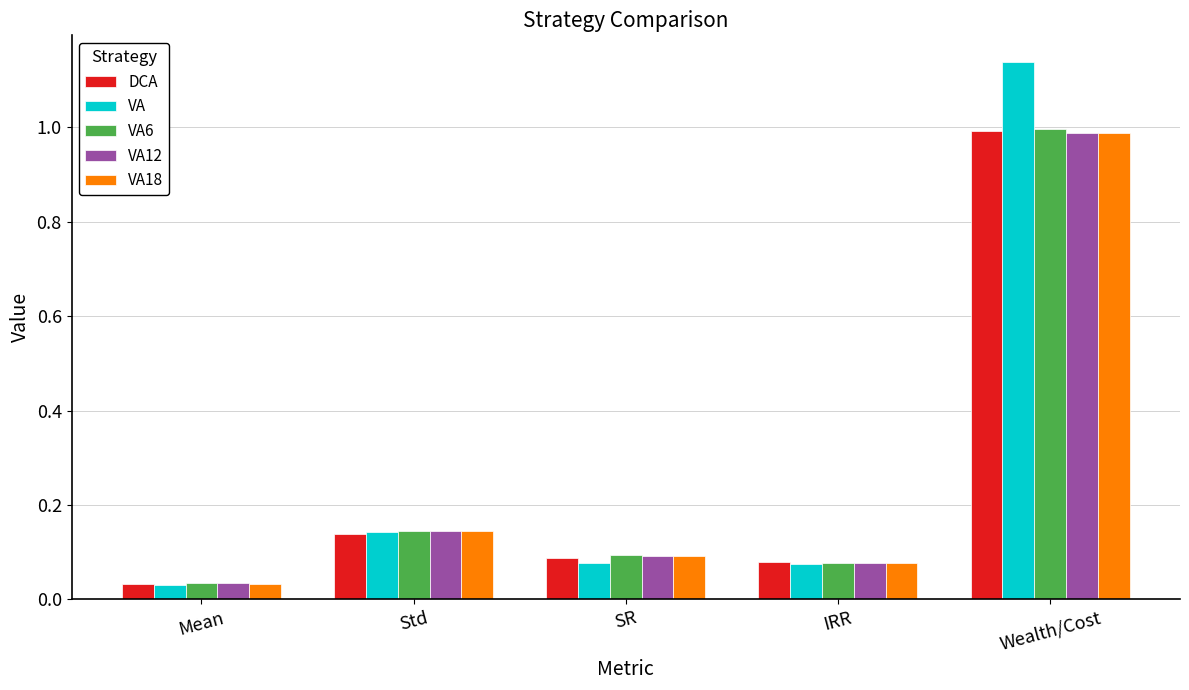

What is the total value across all series at IRR?

0.4